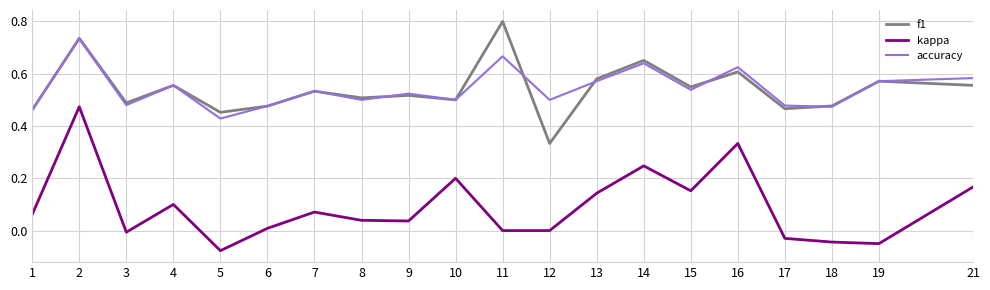

What are all the series names shown in the legend?

f1, kappa, accuracy